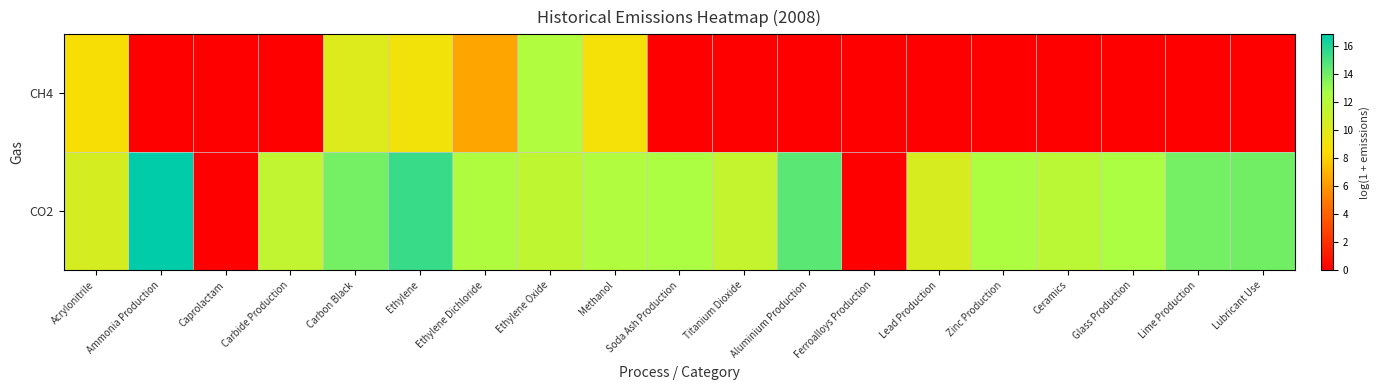

What is the difference between the highest and lowest values at Carbon Black?

3.8